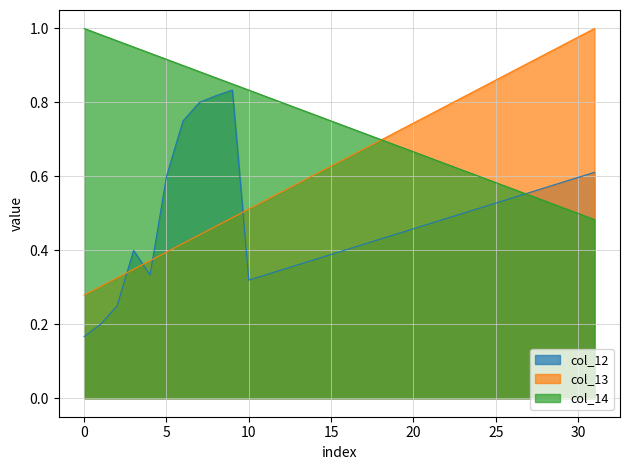

List the series in order of their overall mean, lowest first.

col_12, col_13, col_14